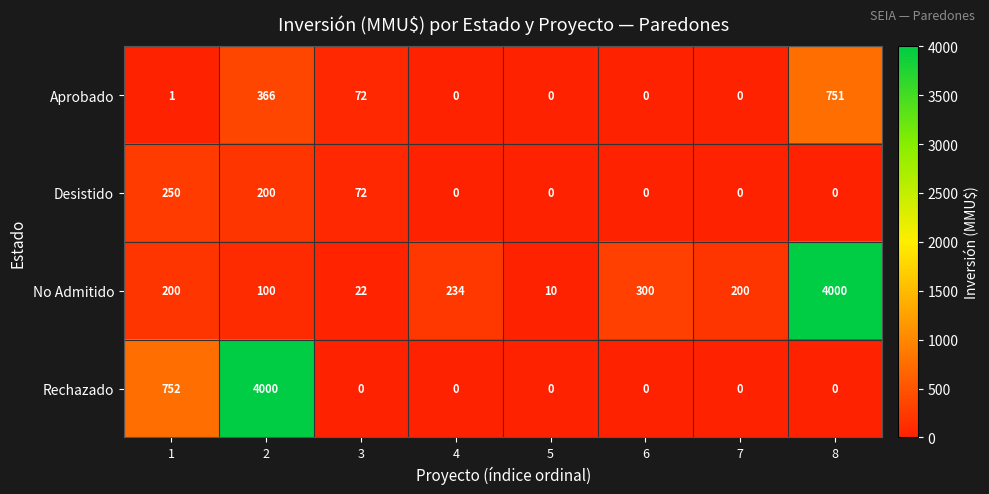

At which label does Aprobado reach its peak?

8